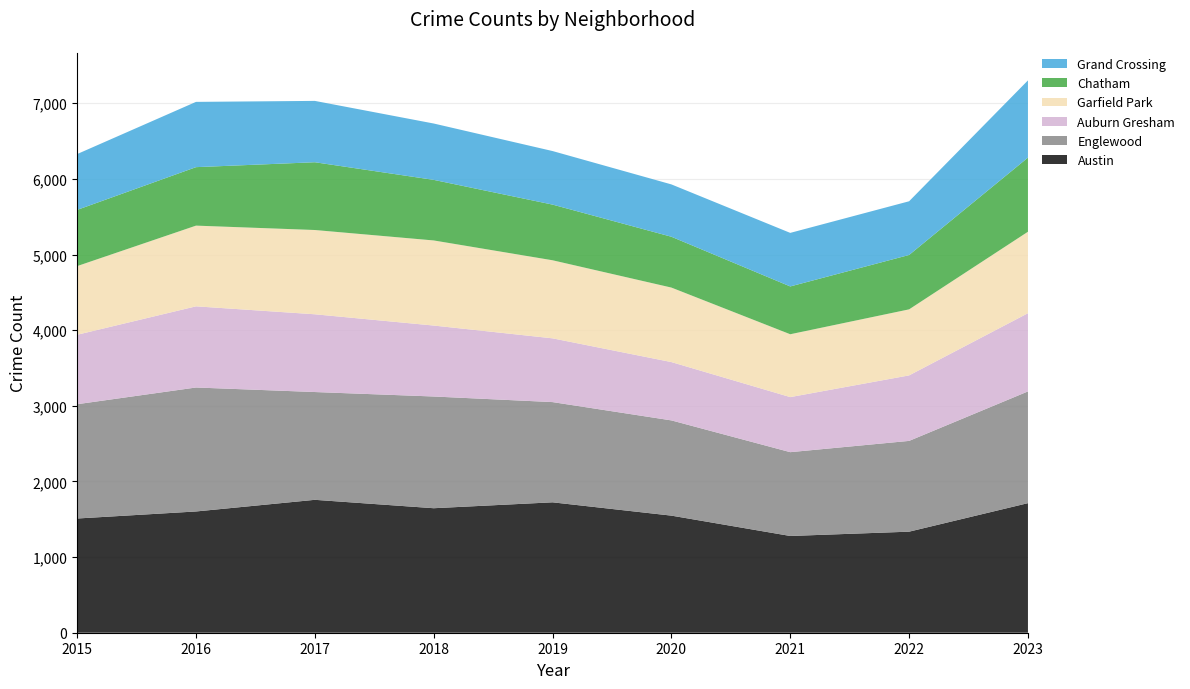

Reading right to left, what are all the values shown in this chart?

Austin: 2023=1713	2022=1336	2021=1279	2020=1548	2019=1724	2018=1646	2017=1757	2016=1603	2015=1510
Englewood: 2023=1477	2022=1200	2021=1108	2020=1259	2019=1325	2018=1477	2017=1425	2016=1639	2015=1511
Auburn Gresham: 2023=1034	2022=866	2021=728	2020=771	2019=843	2018=938	2017=1028	2016=1073	2015=918
Garfield Park: 2023=1077	2022=873	2021=831	2020=985	2019=1032	2018=1125	2017=1114	2016=1067	2015=908
Chatham: 2023=980	2022=719	2021=632	2020=672	2019=736	2018=801	2017=896	2016=773	2015=743
Grand Crossing: 2023=1021	2022=710	2021=708	2020=692	2019=708	2018=745	2017=811	2016=863	2015=738